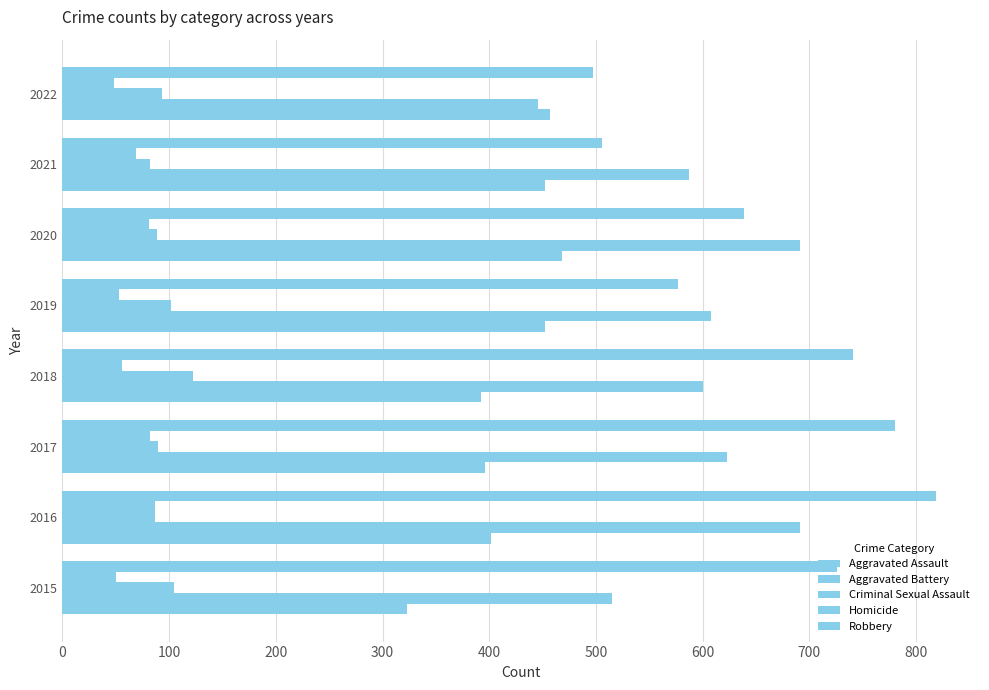

How many series are shown in this chart?

5